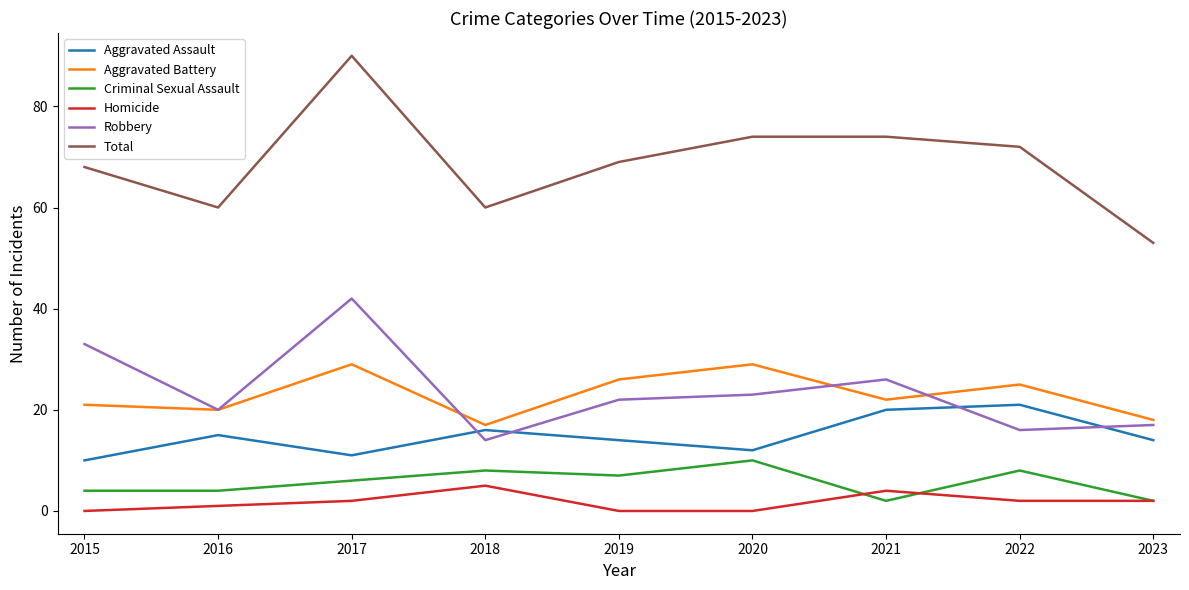

How many interior local peaks does the Homicide series have?

2